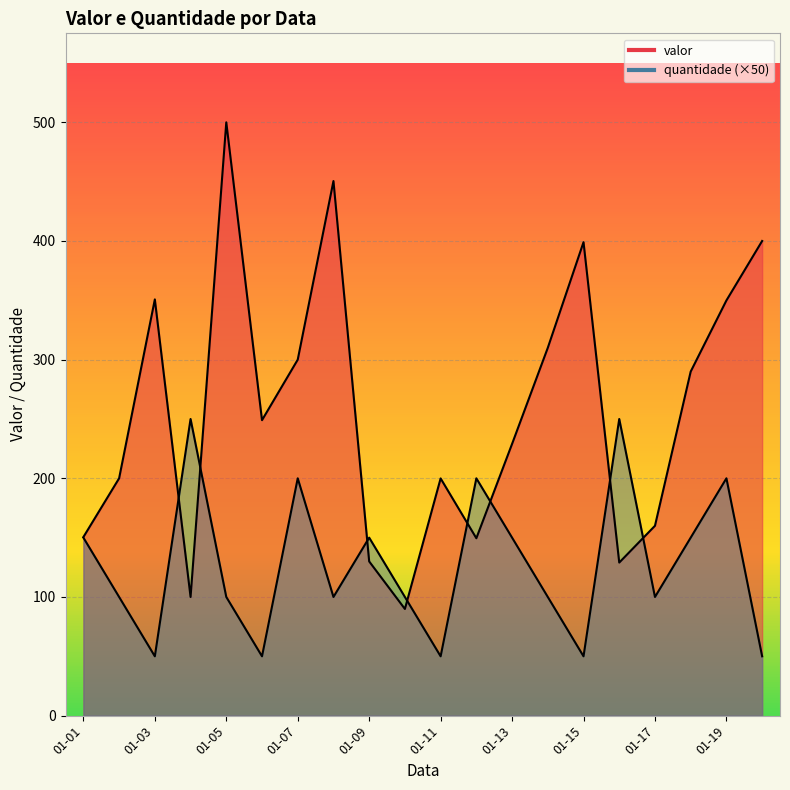

Where is quantidade nearest to the value 150?

01-01